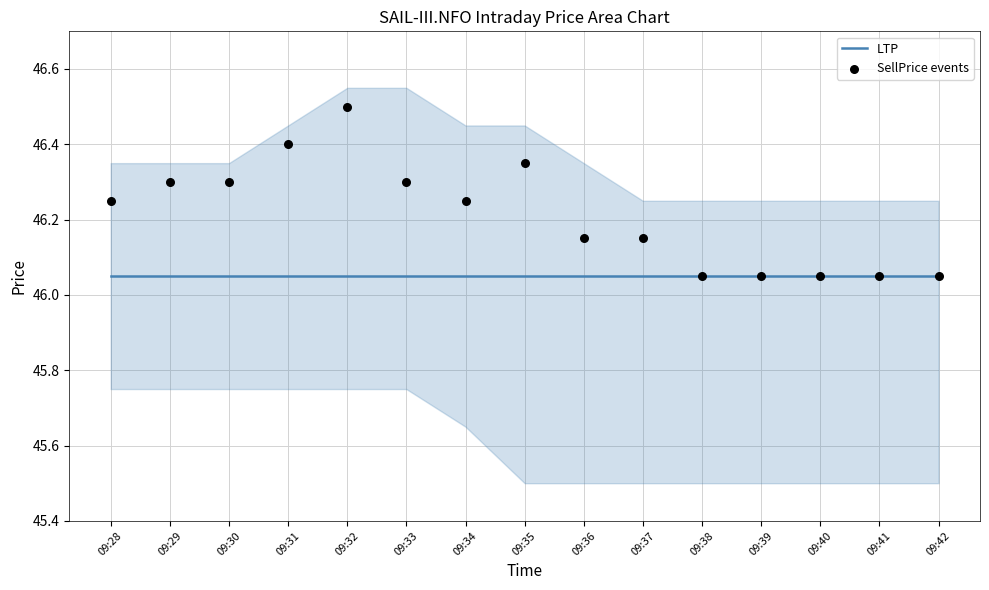

Which series contains the lowest Y value?

LTP